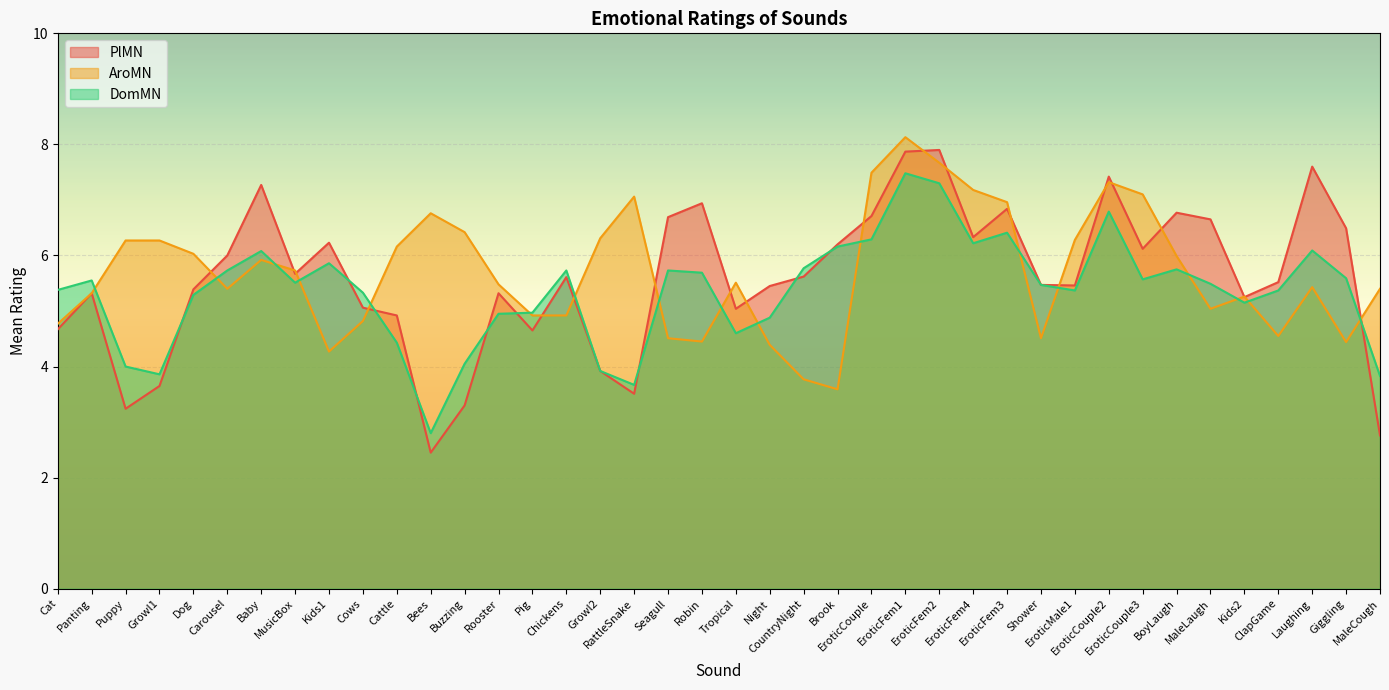

What are all the series names shown in the legend?

PlMN, AroMN, DomMN